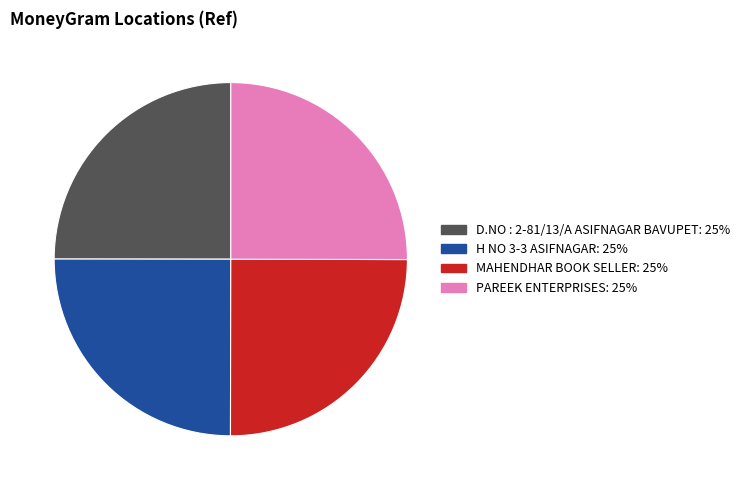

Is there any slice that represents more than half of the pie?

No